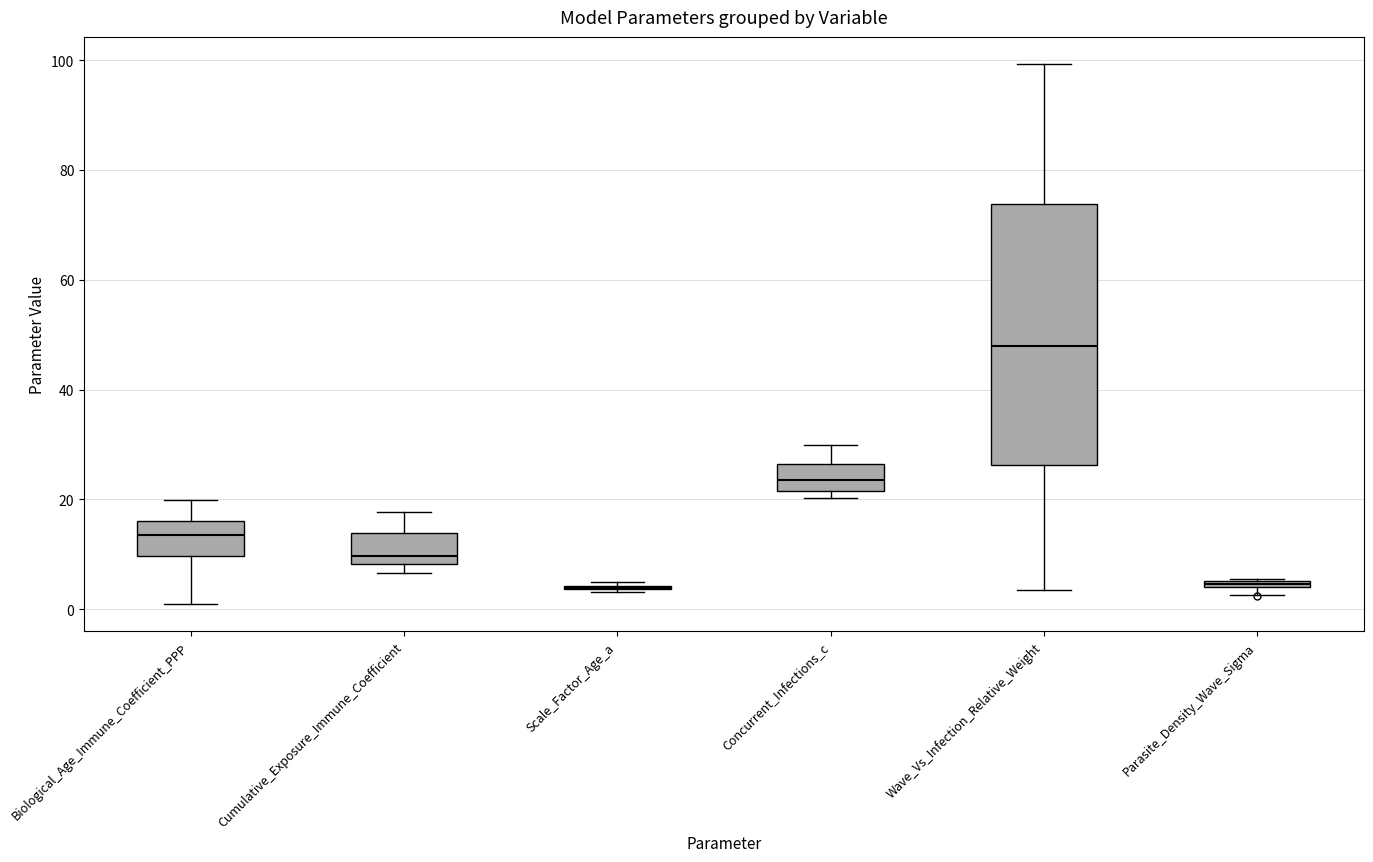

Which box is the tallest, from its lower edge to its upper edge?

Wave_Vs_Infection_Relative_Weight